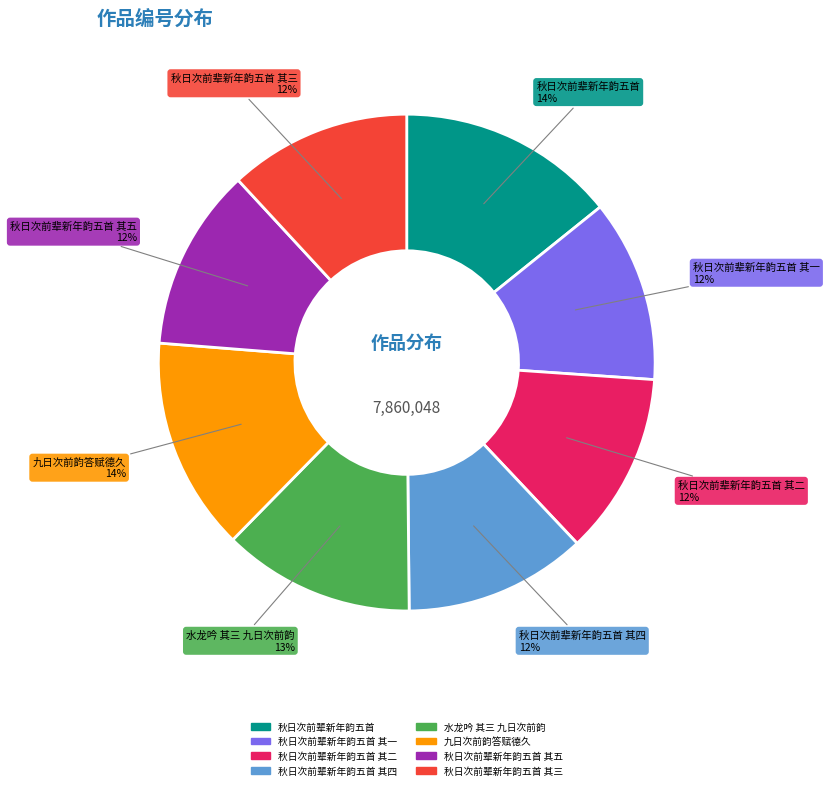

To the nearest percent, what is the average slice percentage?

12%